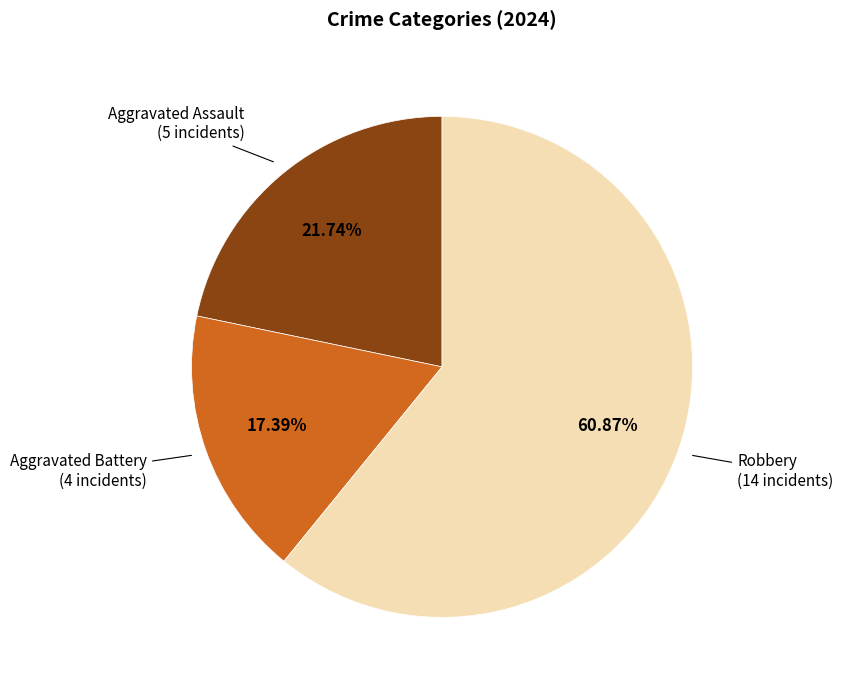

Is there any slice that represents more than half of the pie?

Yes